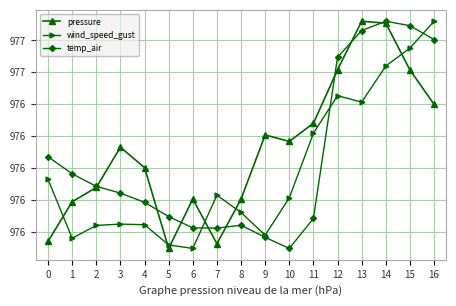

Reading left to right, extract all data points from this chart.

pressure: 975.4	975.7	975.8	976.2	976.0	975.4	975.8	975.4	975.8	976.3	976.2	976.4	976.8	977.2	977.1	976.8	976.5
wind_speed_gust: 975.9	975.4	975.5	975.6	975.6	975.4	975.4	975.8	975.7	975.5	975.8	976.3	976.6	976.5	976.8	976.9	977.2
temp_air: 976.1	976.0	975.9	975.8	975.7	975.6	975.5	975.5	975.6	975.5	975.4	975.6	976.9	977.1	977.2	977.1	977.0